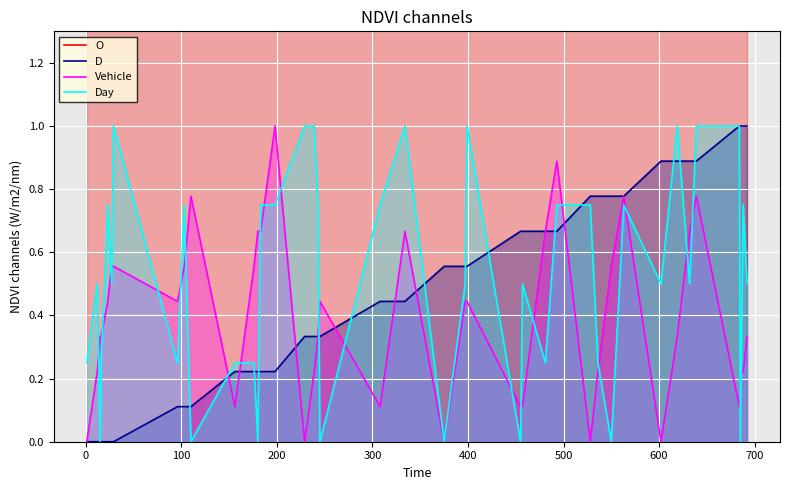

What is the highest value of the Vehicle series?

1.0